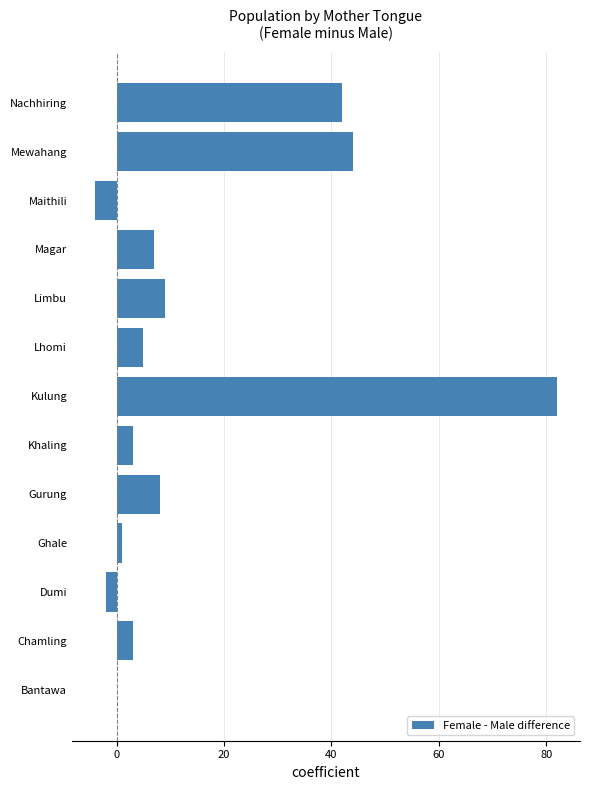

Which category has the highest value across all series?

Kulung